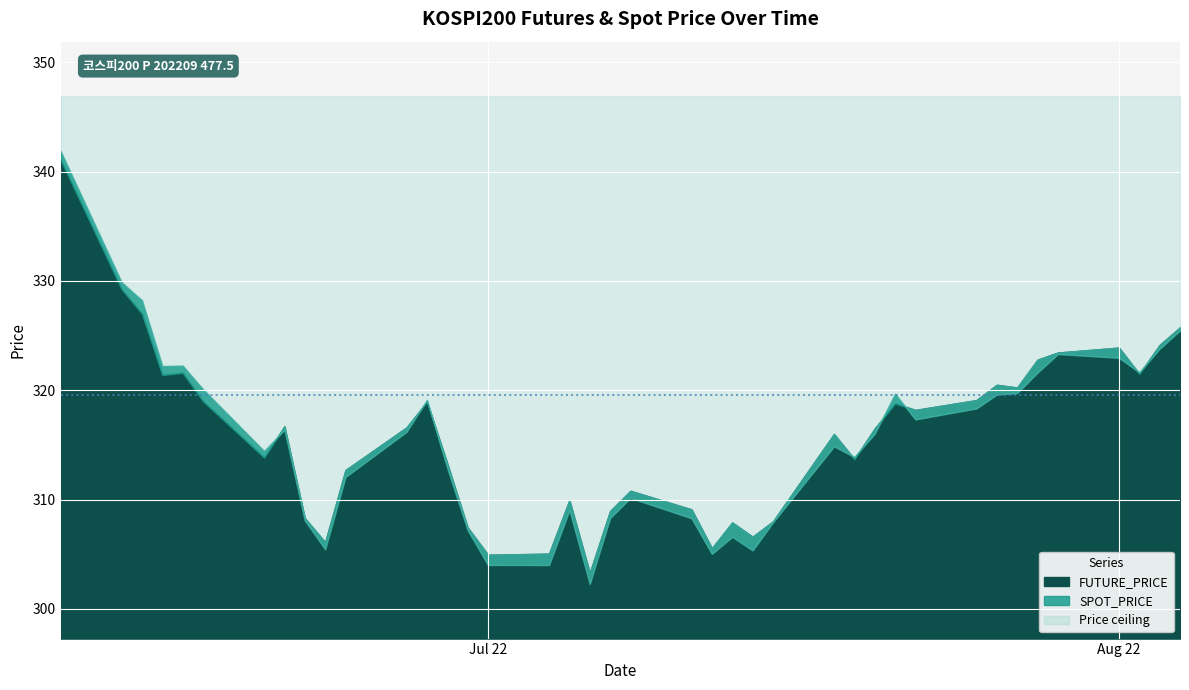

Which series has the largest range (max minus min)?

SPOT_PRICE